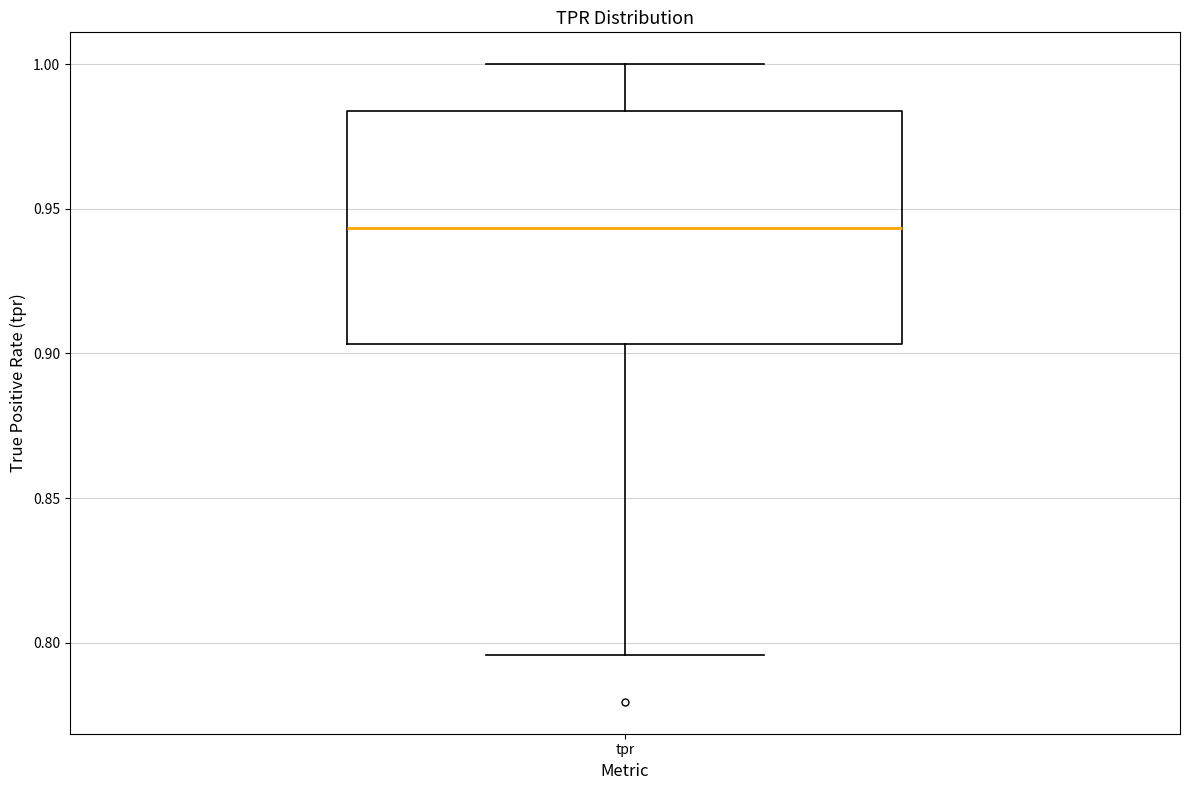

Read this box plot against the y-axis: the position of the median line, the range covered by the box, and the ends of both whiskers. The values are not printed on the chart, so give them approximately, as read against the axis.

median 0.945, box 0.905 to 0.985, whiskers 0.795 to 1.000